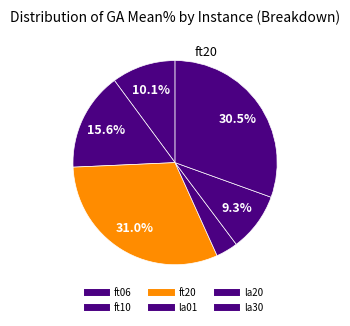

Which has a higher value, la20 or la30?

la30